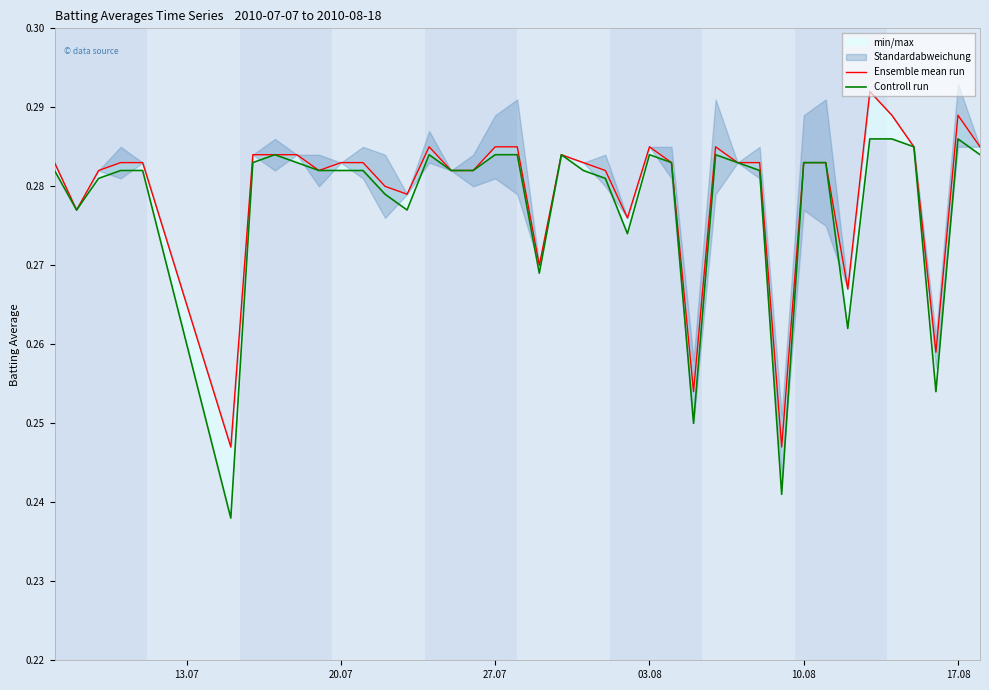

The Ensemble mean run series shows 0.4 at 39. True or false?

False